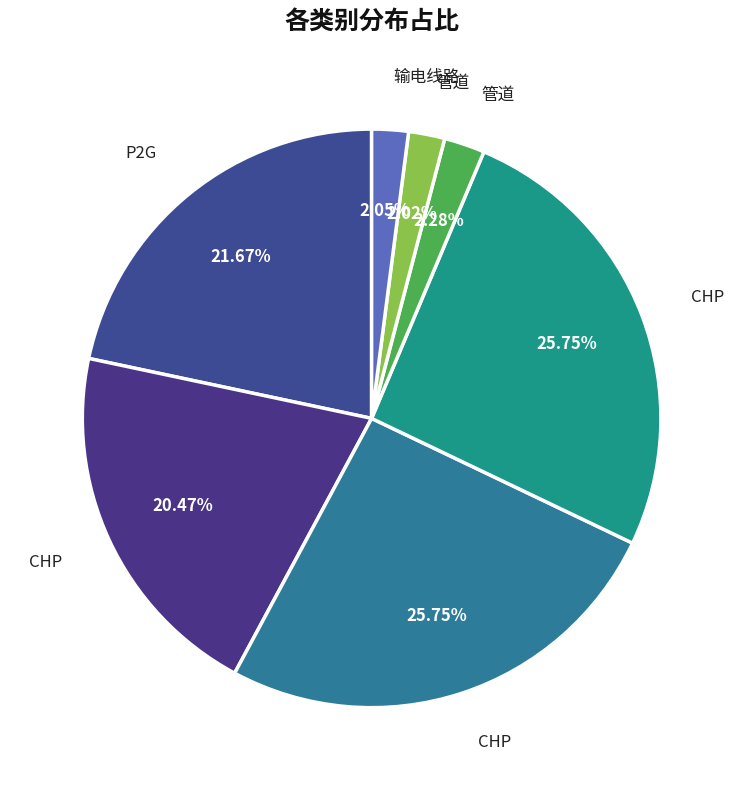

How many segments does this pie chart have?

7